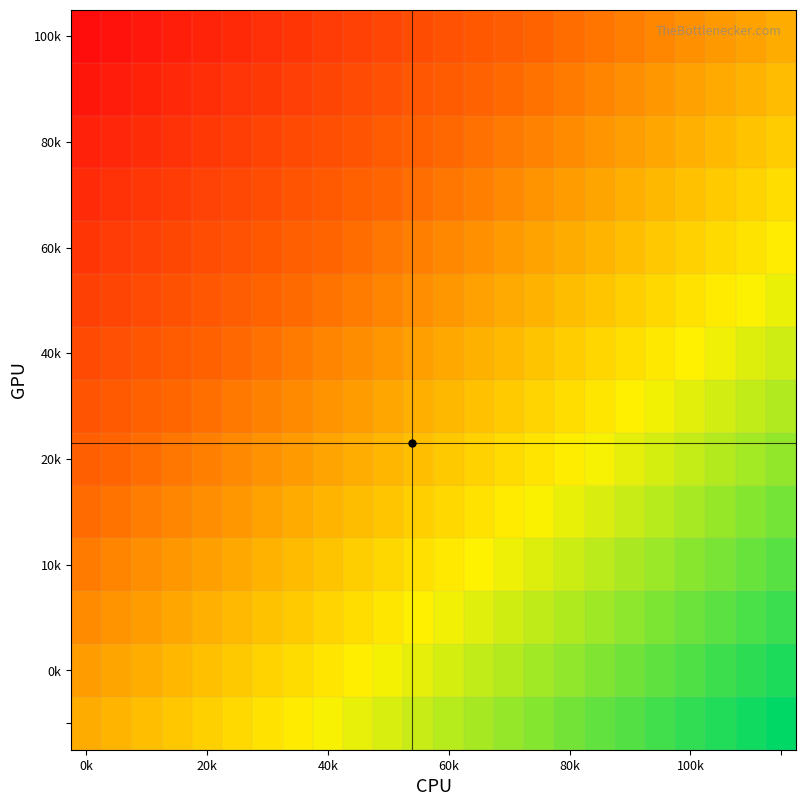

What is the maximum value shown in the chart?

1.0